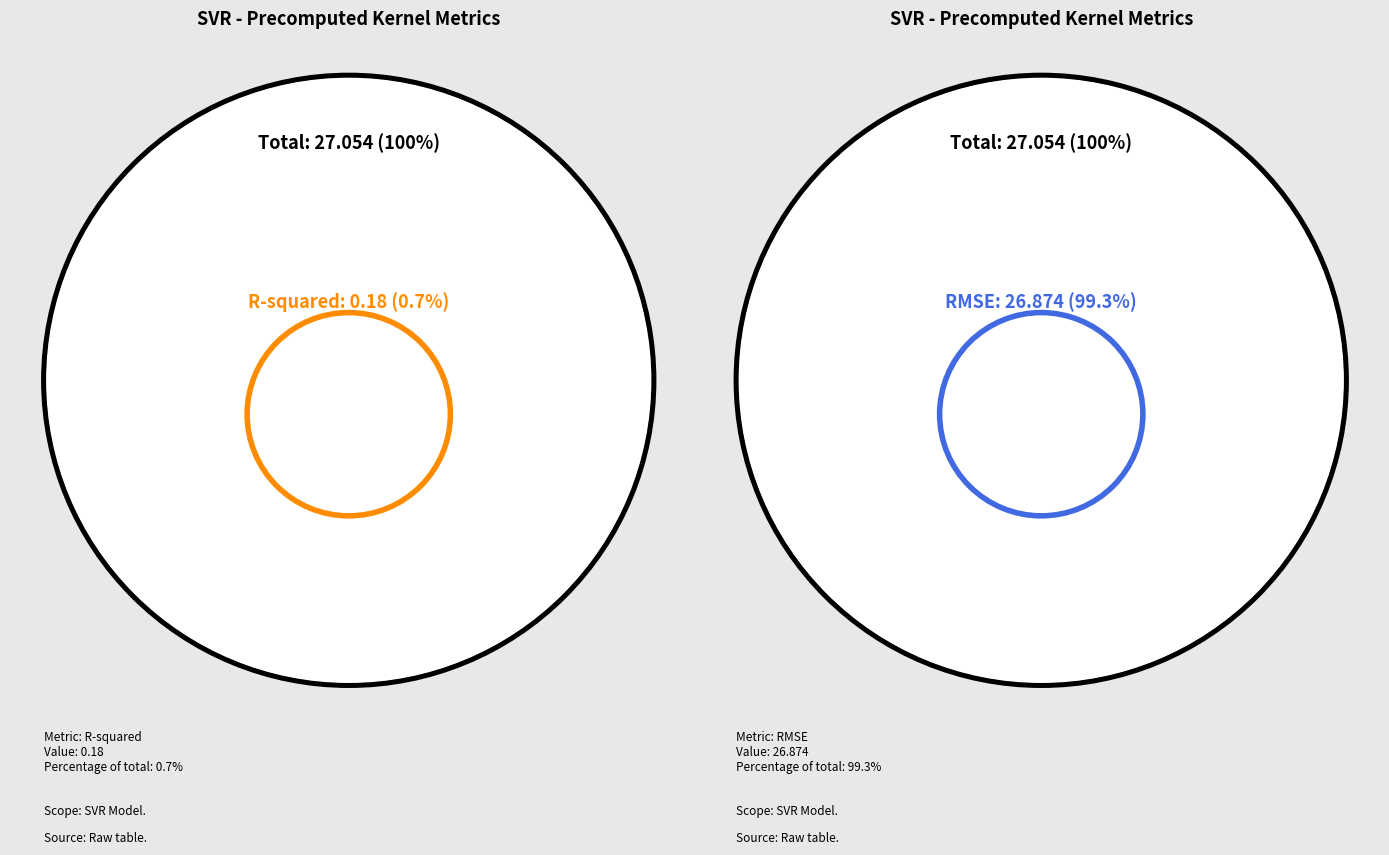

What percentage is the R-squared slice, to the nearest percent?

1%